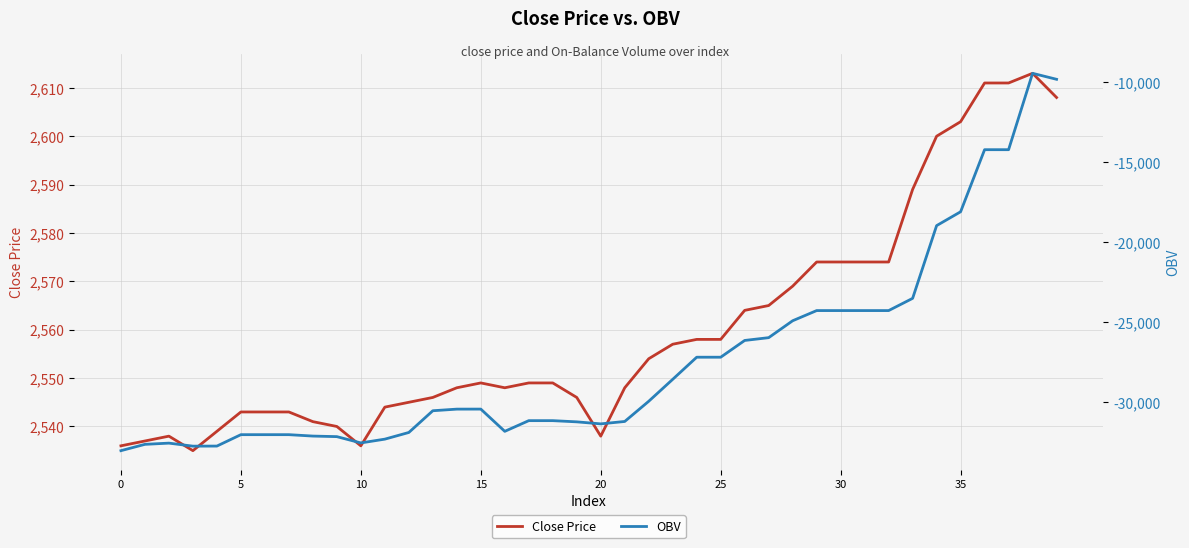

At which category is the sum across all series the highest?

38